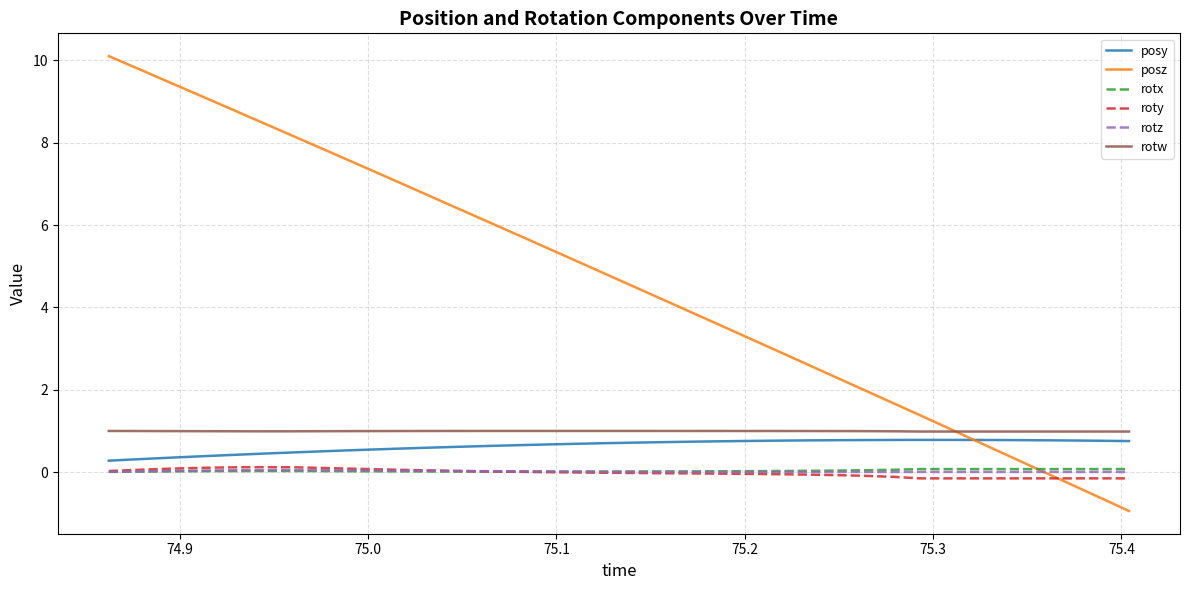

True or false: posy and rotx cross at least once.

False